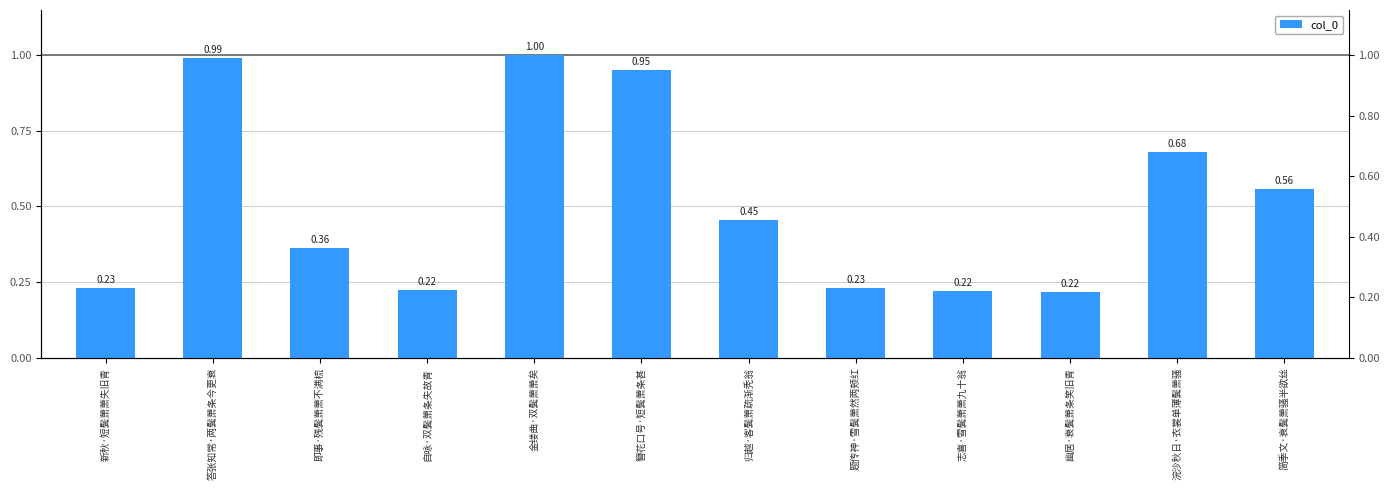

What is the value of the 3rd bar from the left?

0.4